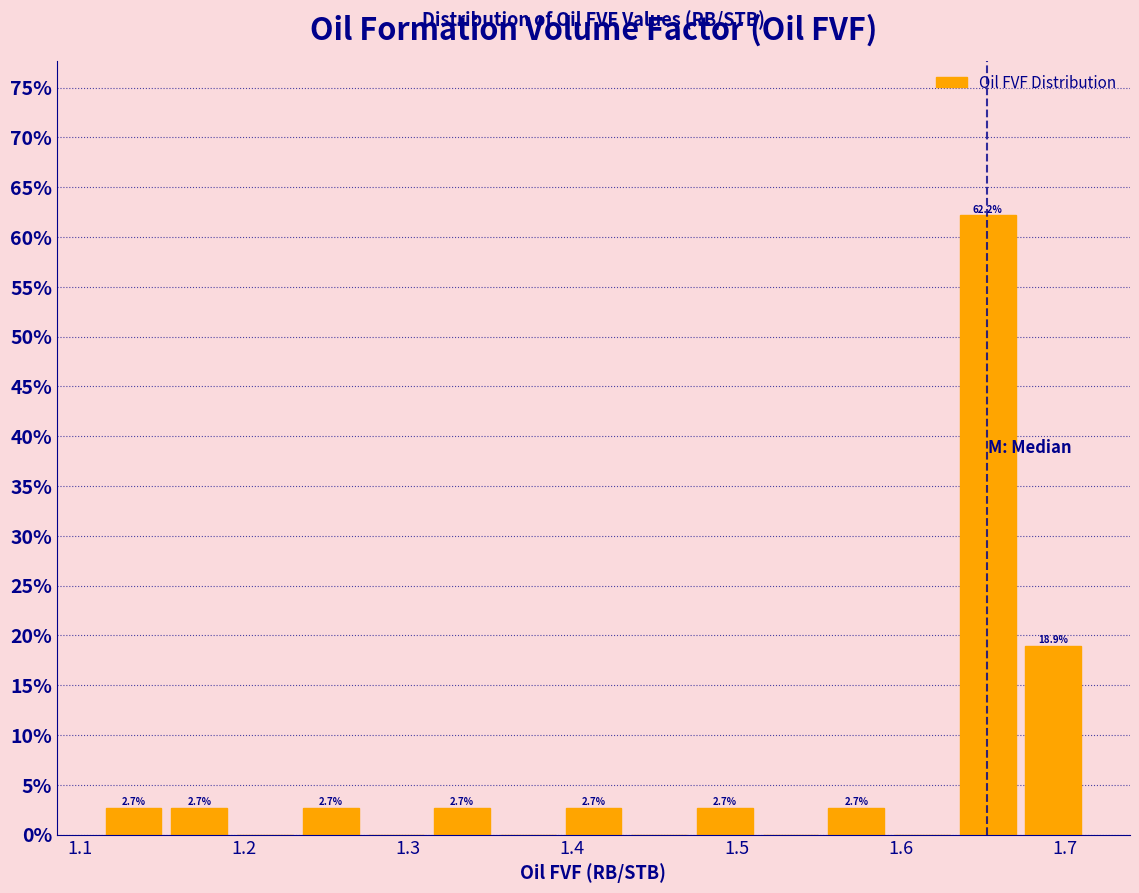

Which range on the x-axis has the tallest bar?

1.63 to 1.67